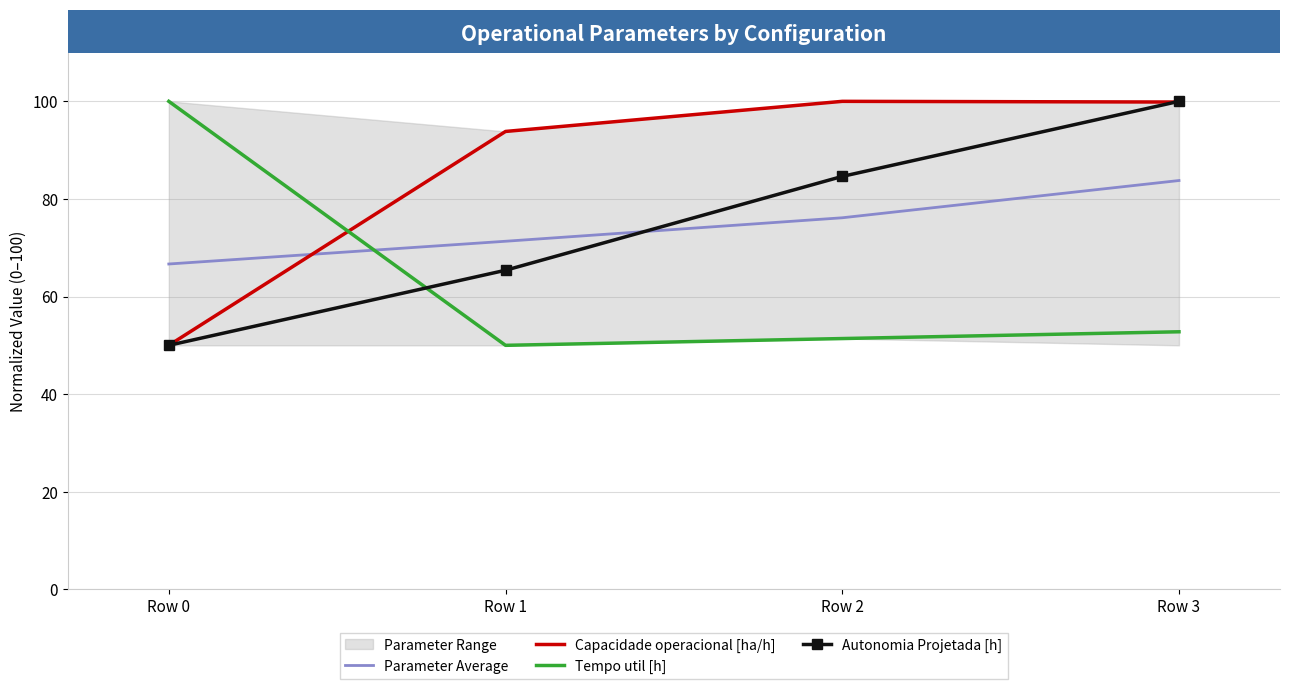

Where do Capacidade operacional [ha/h] and Autonomia Projetada [h] first cross each other?

Row 2 and Row 3